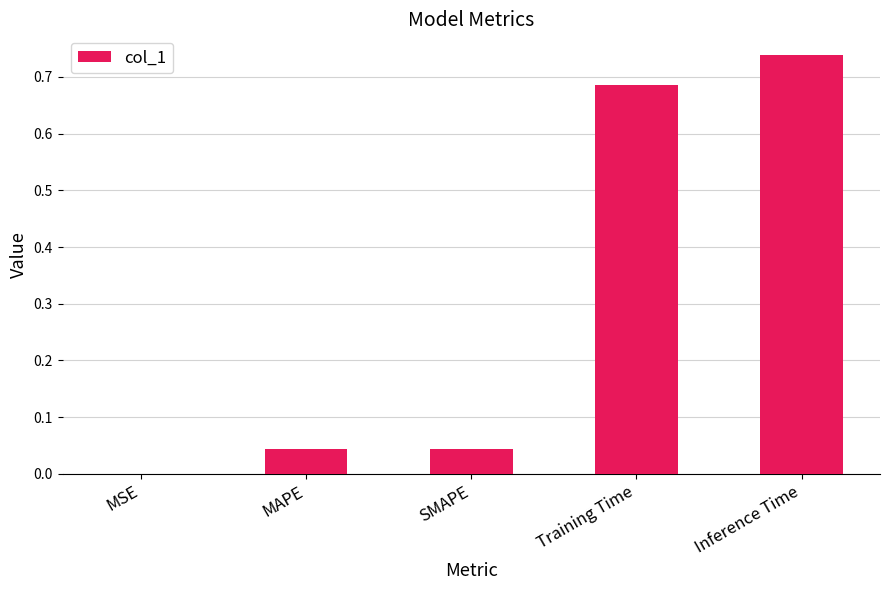

Which category has the highest value across all series?

Inference Time